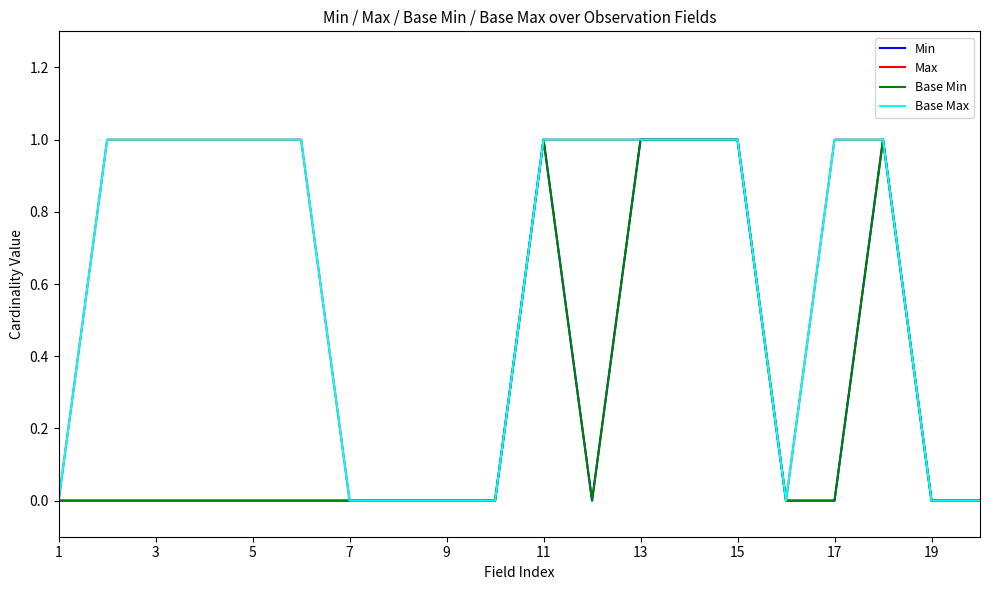

What is the sum of all Min values?

5